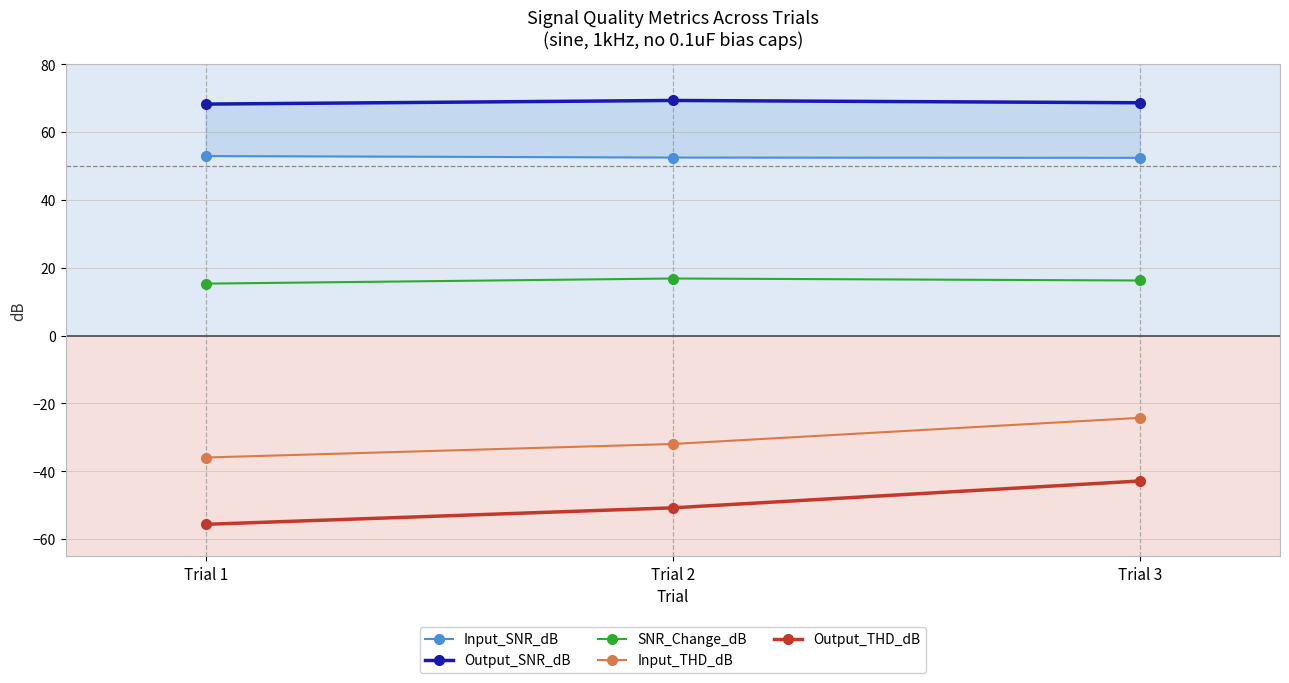

Between Trial 1 and Trial 2, which is larger?

Trial 1